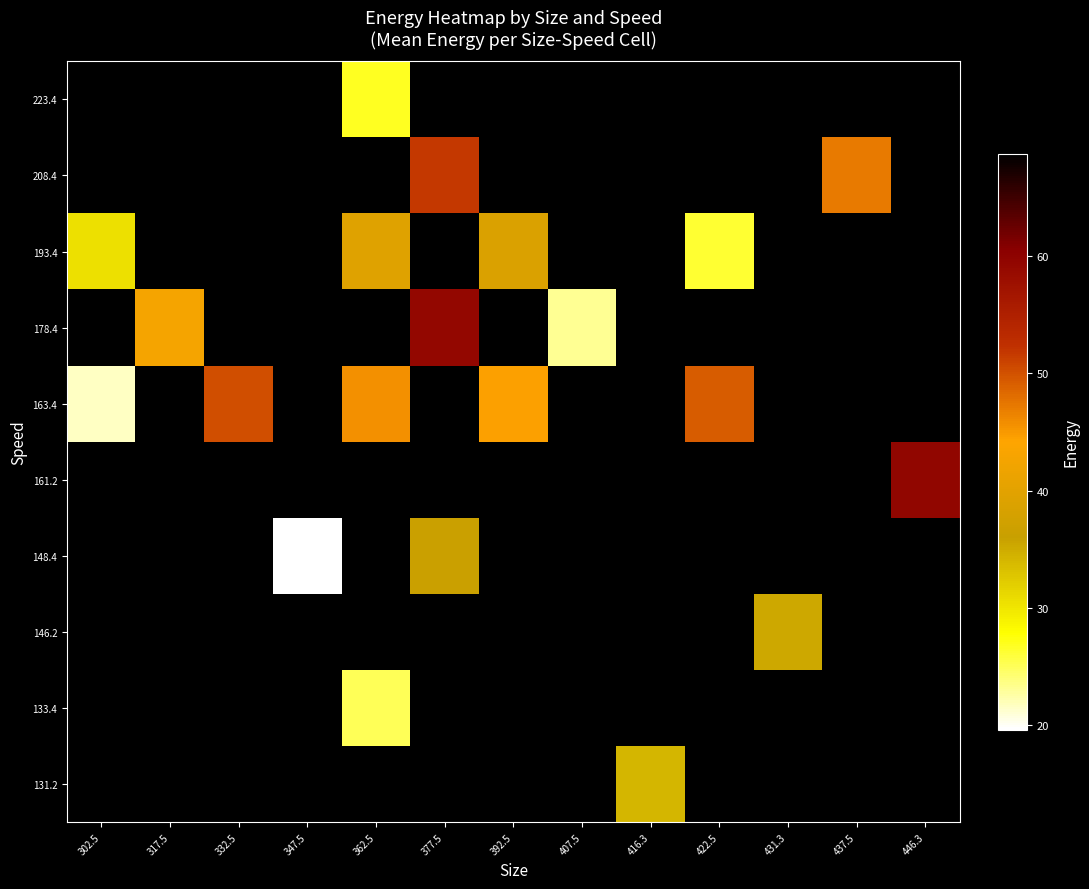

How many data points does each series have?

13